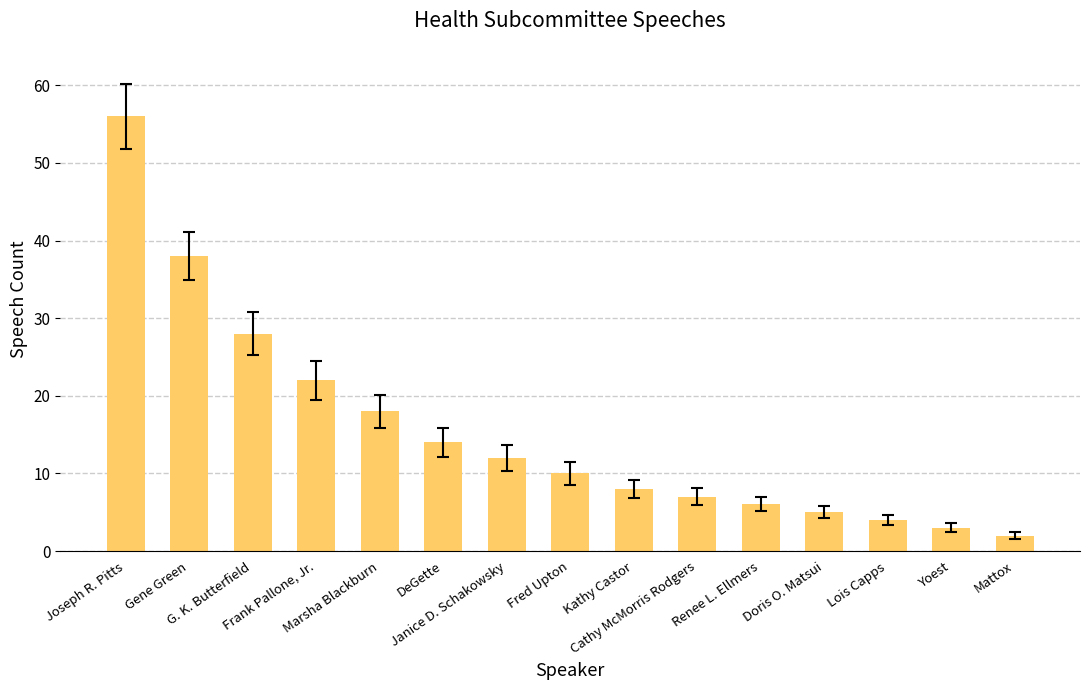

Rank the categories by value from highest to lowest.

Joseph R. Pitts, Gene Green, G. K. Butterfield, Frank Pallone, Jr., Marsha Blackburn, DeGette, Janice D. Schakowsky, Fred Upton, Kathy Castor, Cathy McMorris Rodgers, Renee L. Ellmers, Doris O. Matsui, Lois Capps, Yoest, Mattox